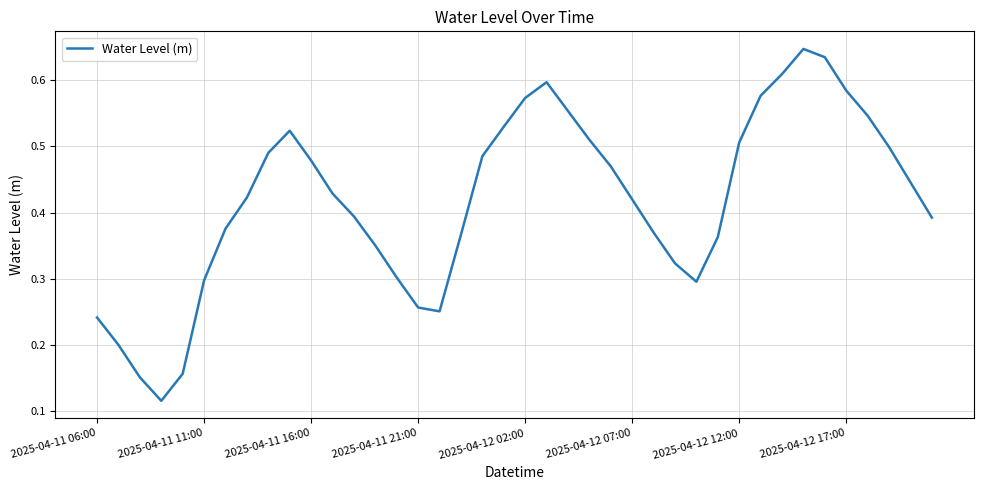

At which category does the chart reach its peak across all series?

33